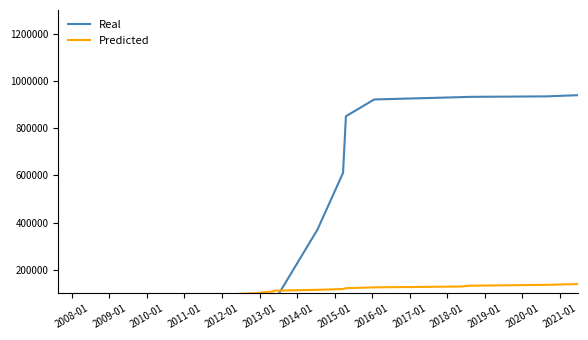

Does the chart have visible grid lines?

No